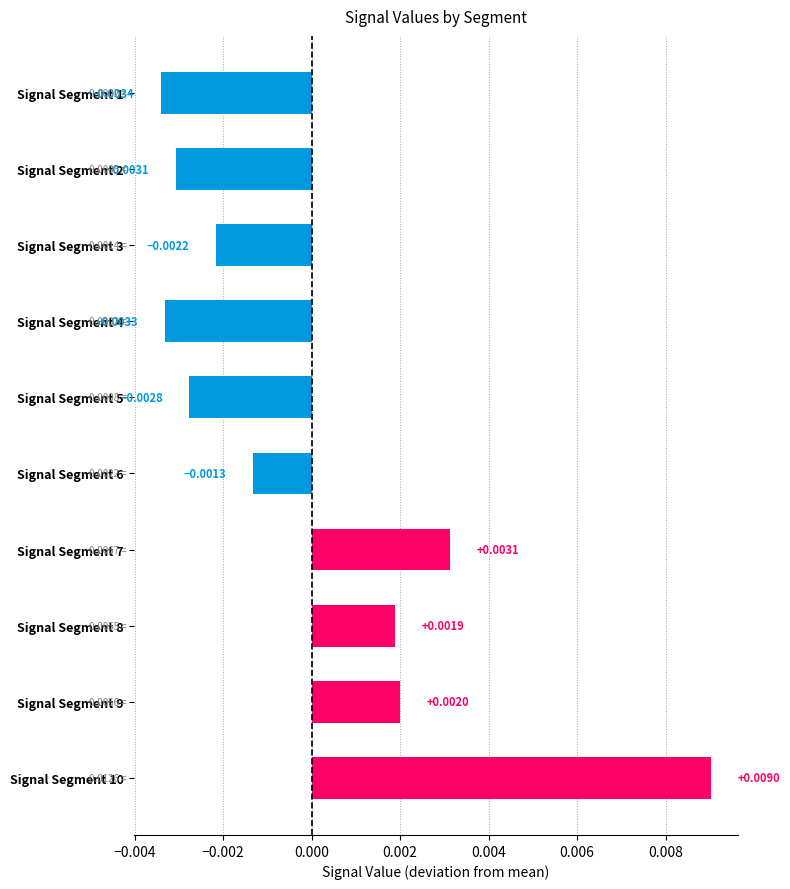

List the labels in order of value, smallest first.

Signal Segment 1, Signal Segment 4, Signal Segment 2, Signal Segment 5, Signal Segment 3, Signal Segment 6, Signal Segment 8, Signal Segment 9, Signal Segment 7, Signal Segment 10